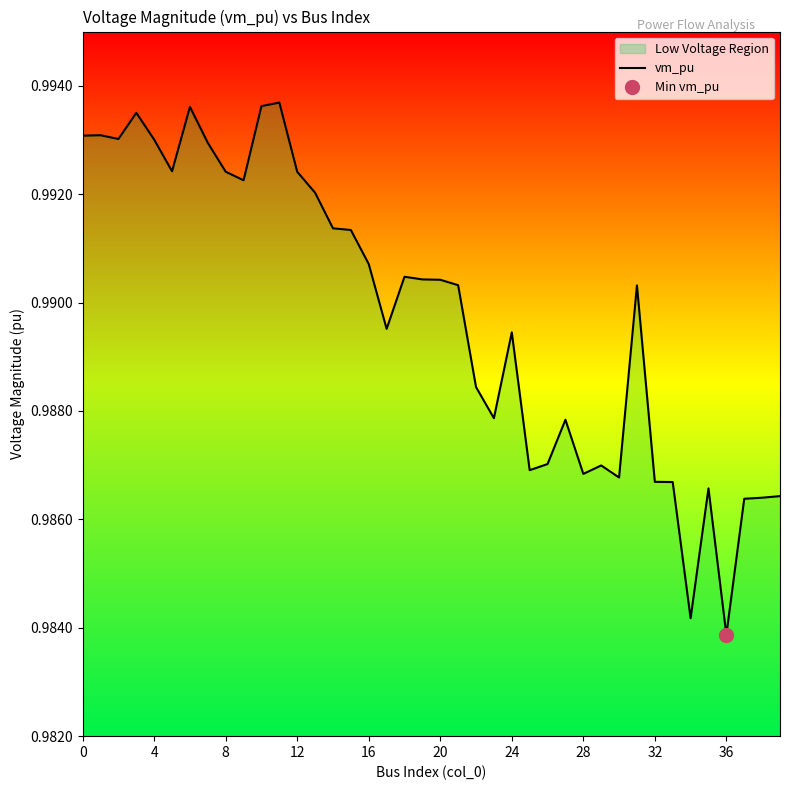

How many data points does each series have?

40